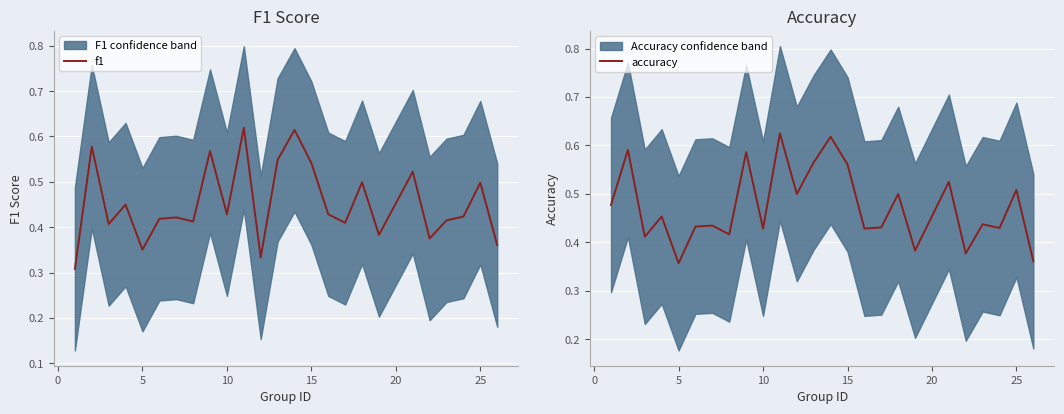

What are all the series names shown in the legend?

f1, accuracy